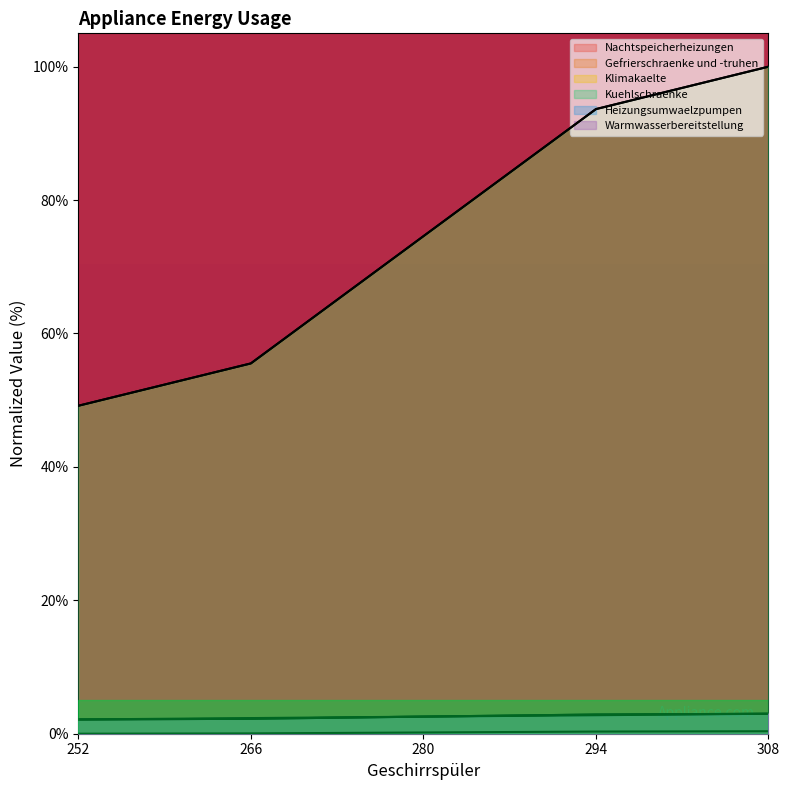

What is the difference between the Kuehlschraenke values at 280 and 266?

19.1